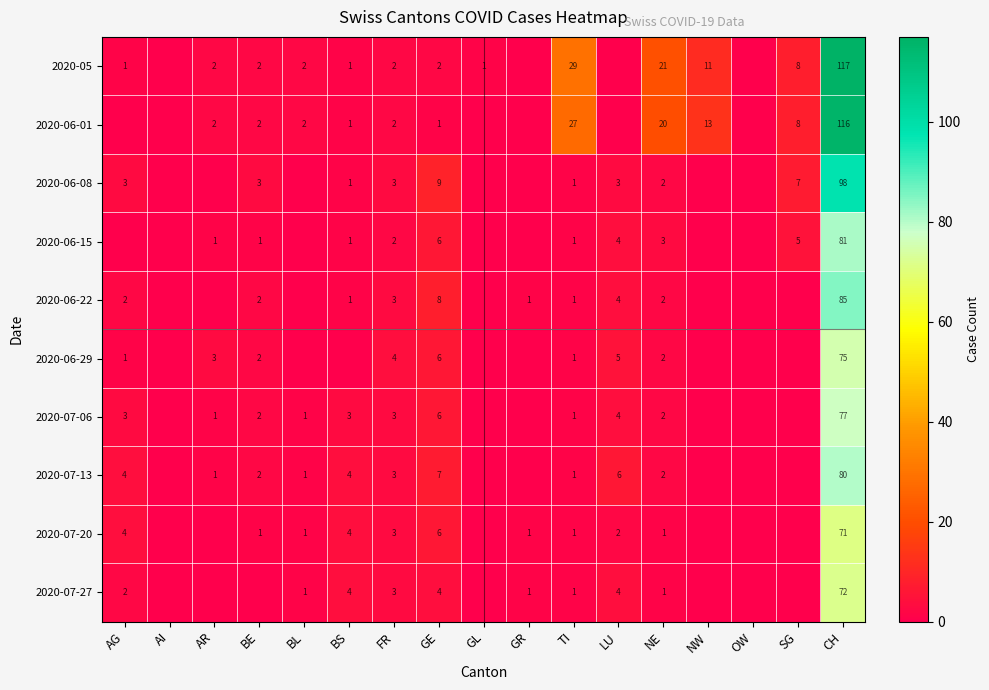

Count the number of categories in the chart.

17